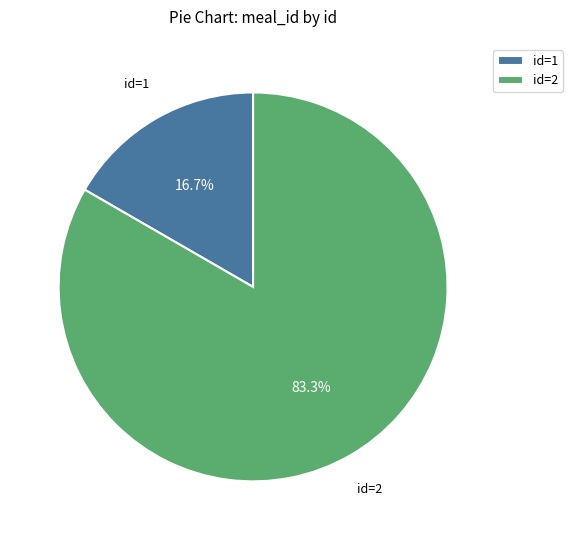

Between id=2 and id=1, which is larger?

id=2